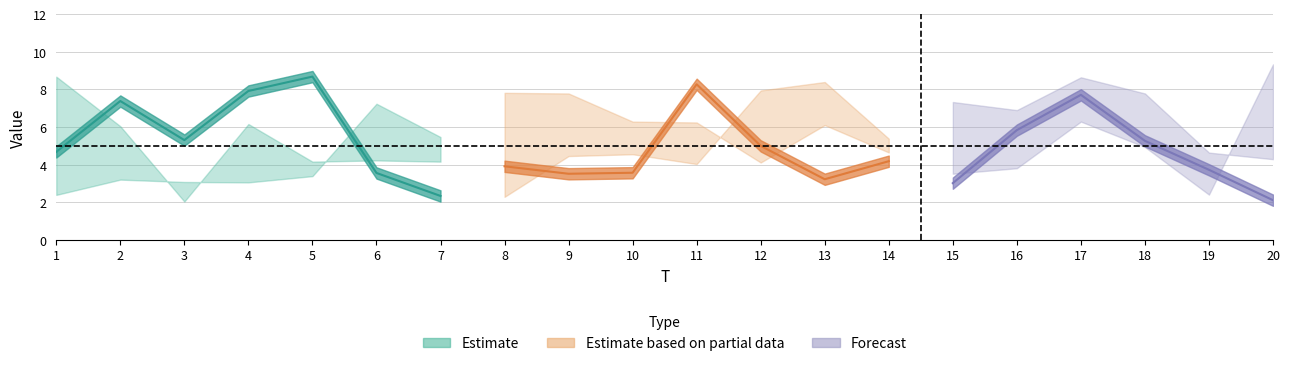

How many interior local peaks does the x2 series have?

6